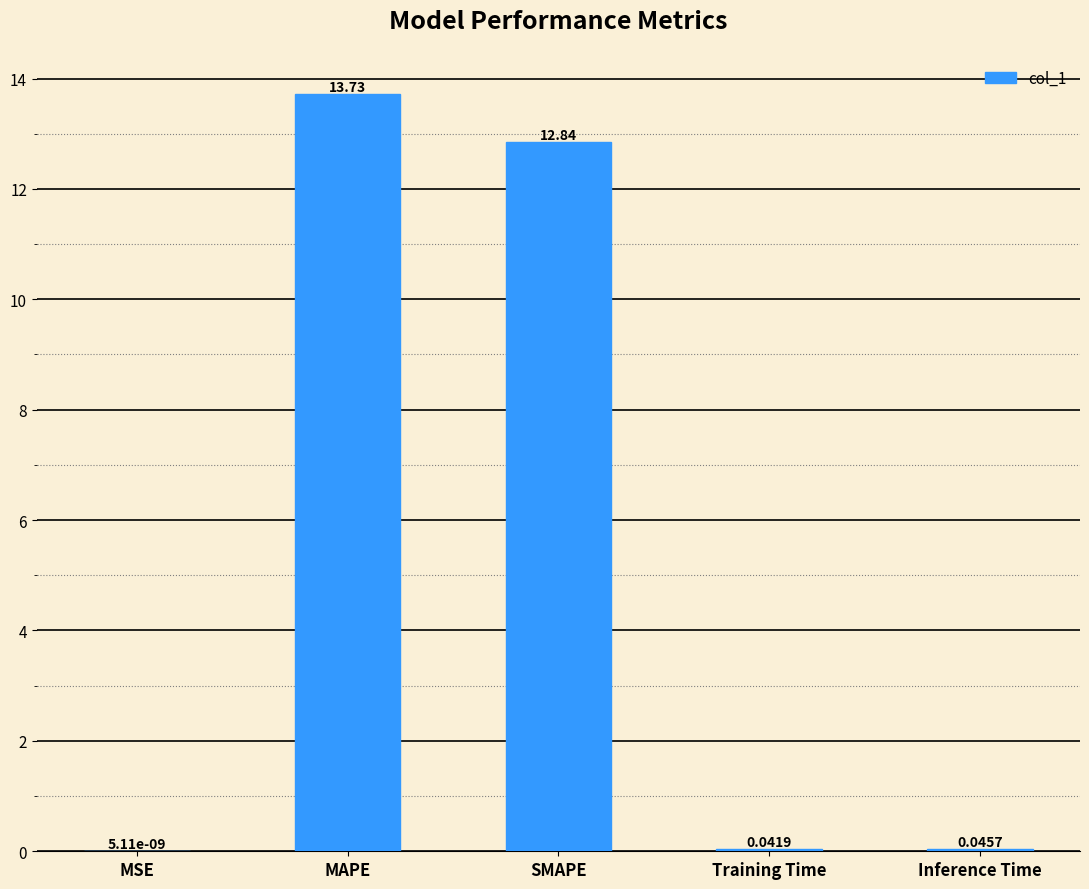

Which has a higher value, Inference Time or MAPE?

MAPE